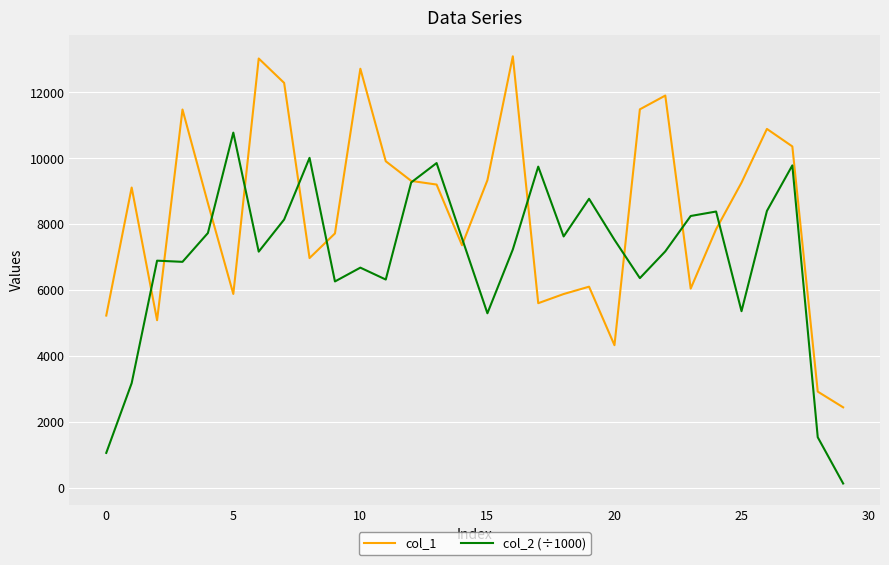

What is the maximum value shown in the chart?

13096.0